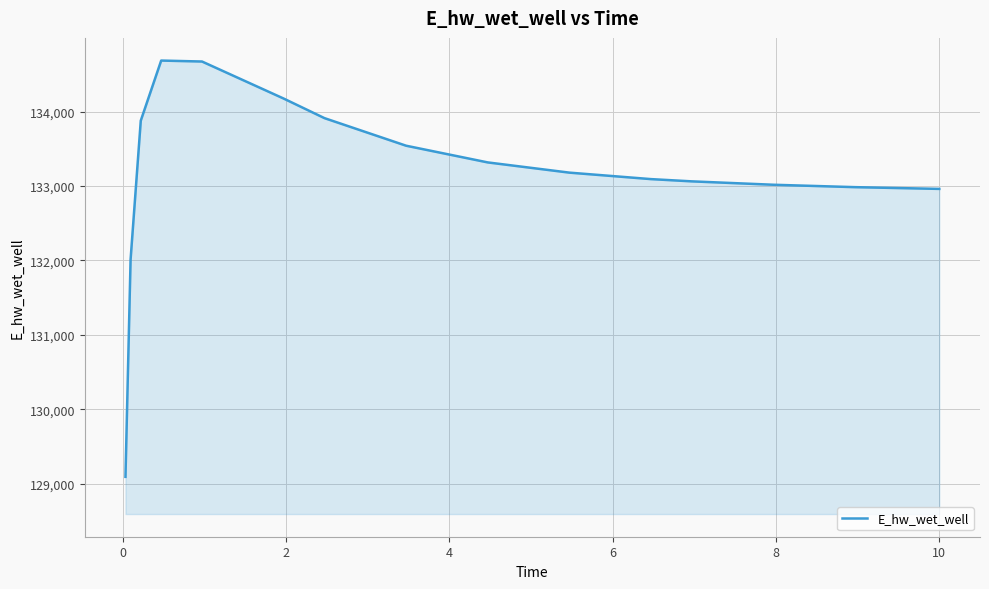

What is the difference between the maximum and minimum values?

5594.3